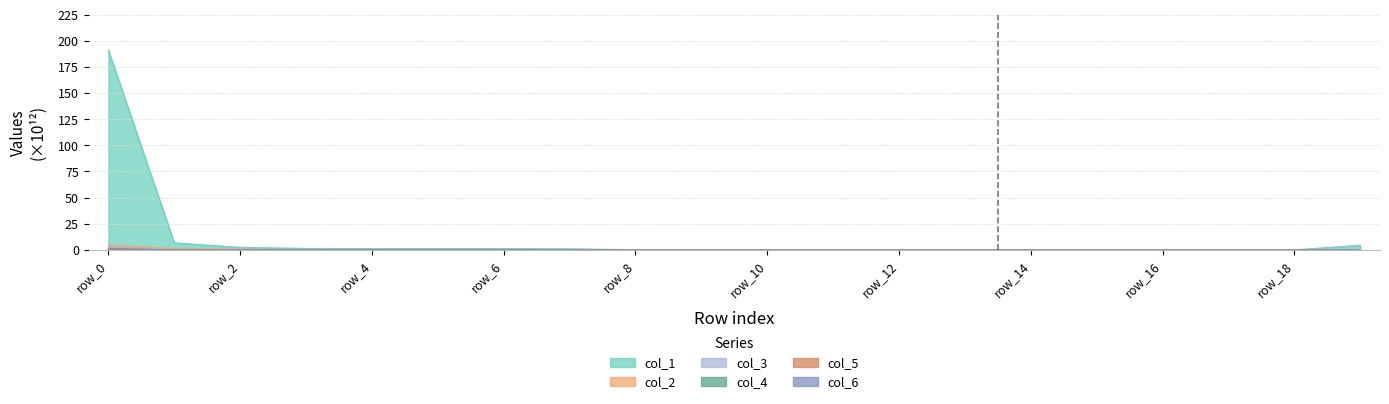

Between row_1 and row_3, which is larger?

row_1